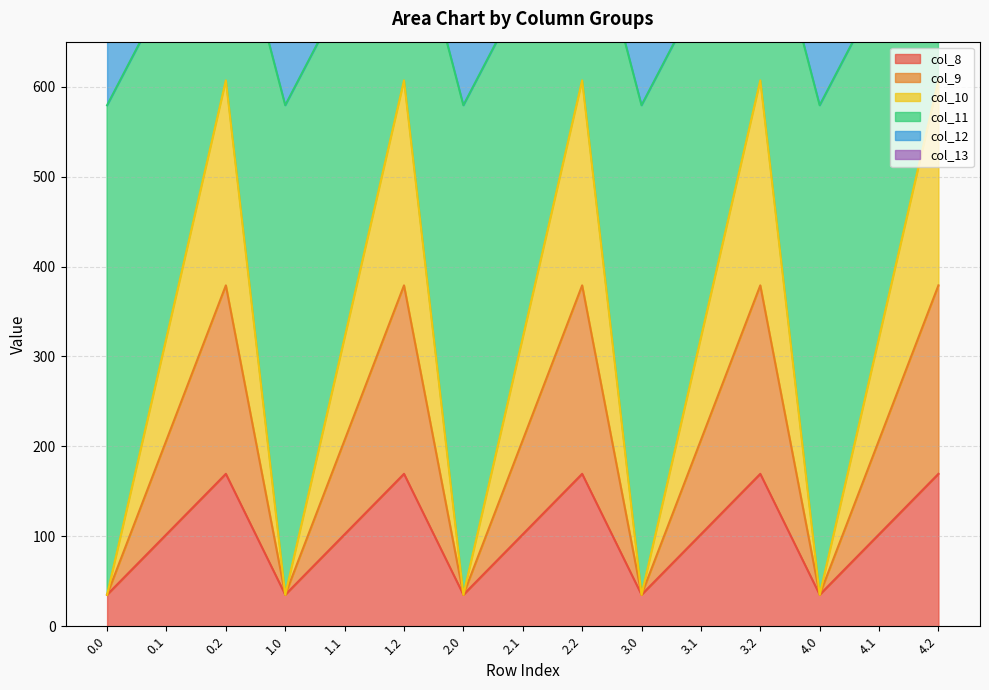

True or false: col_9 and col_11 intersect in this chart.

False